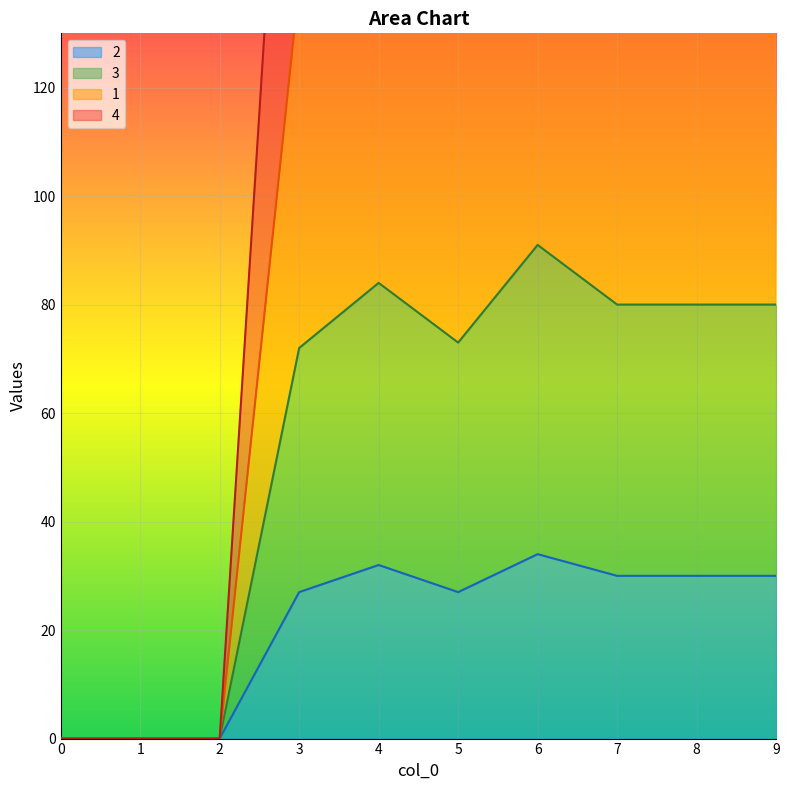

Where is 4 nearest to the value 84?

3